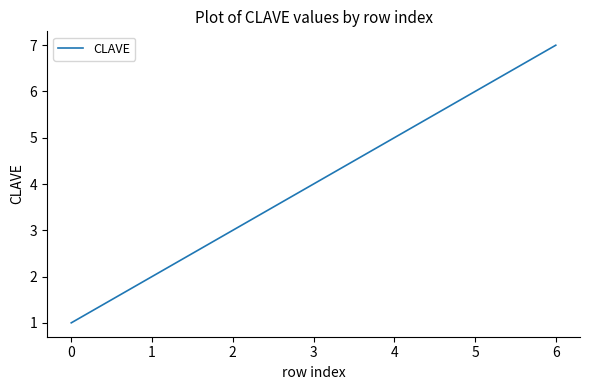

The chart shows a value of 2 at 3. True or false?

False